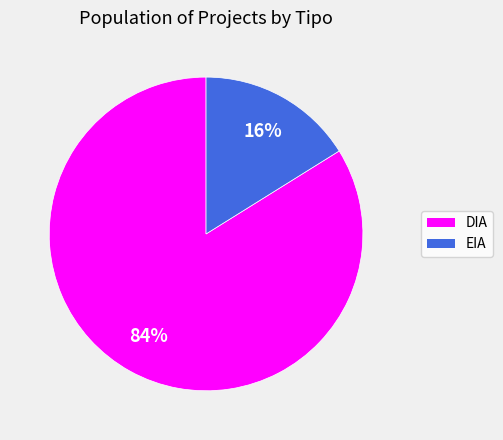

Is DIA the majority of the pie?

Yes